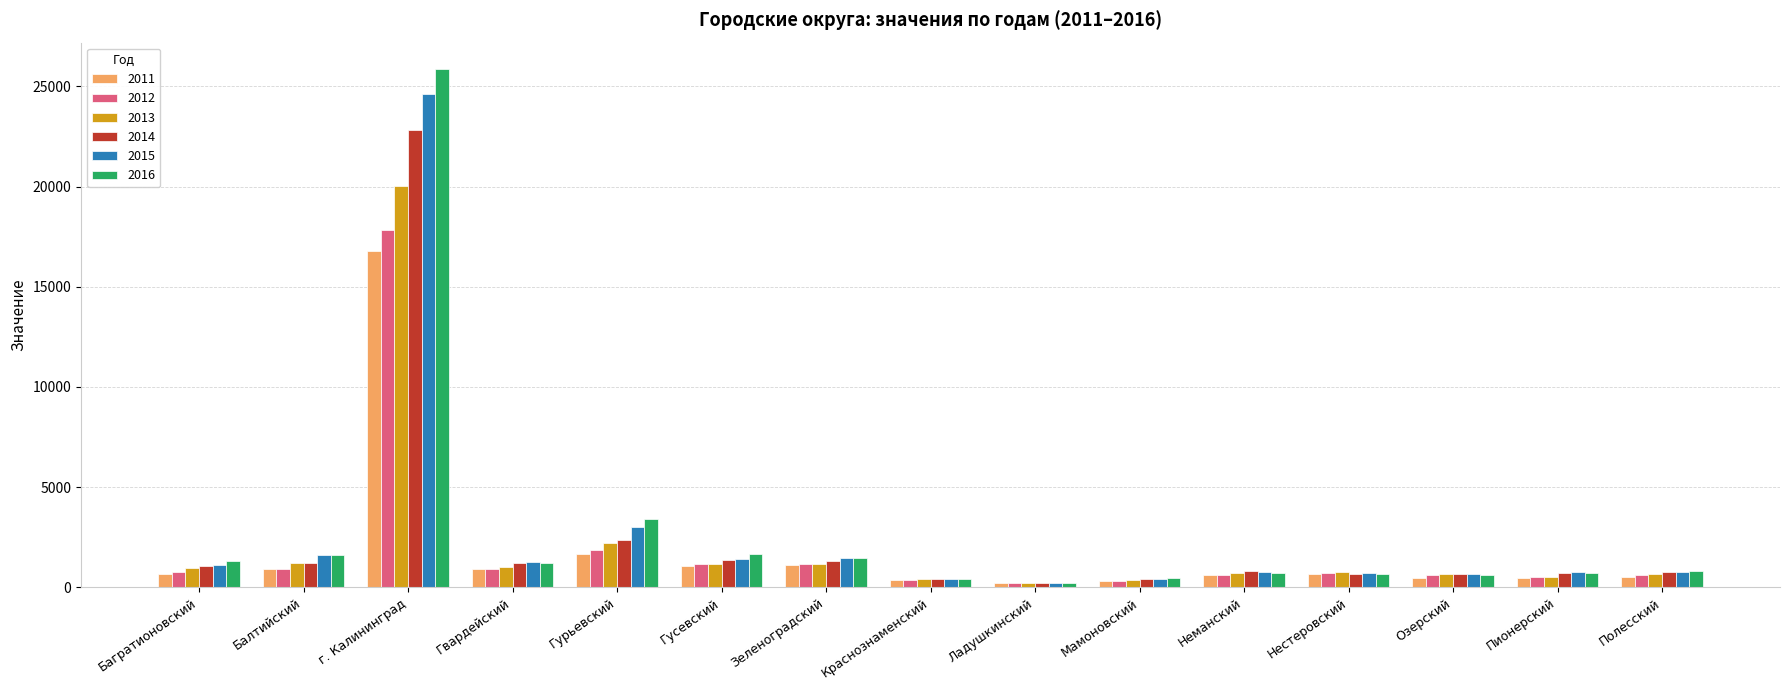

Which series changed the most between Зеленоградский and Ладушкинский?

2015